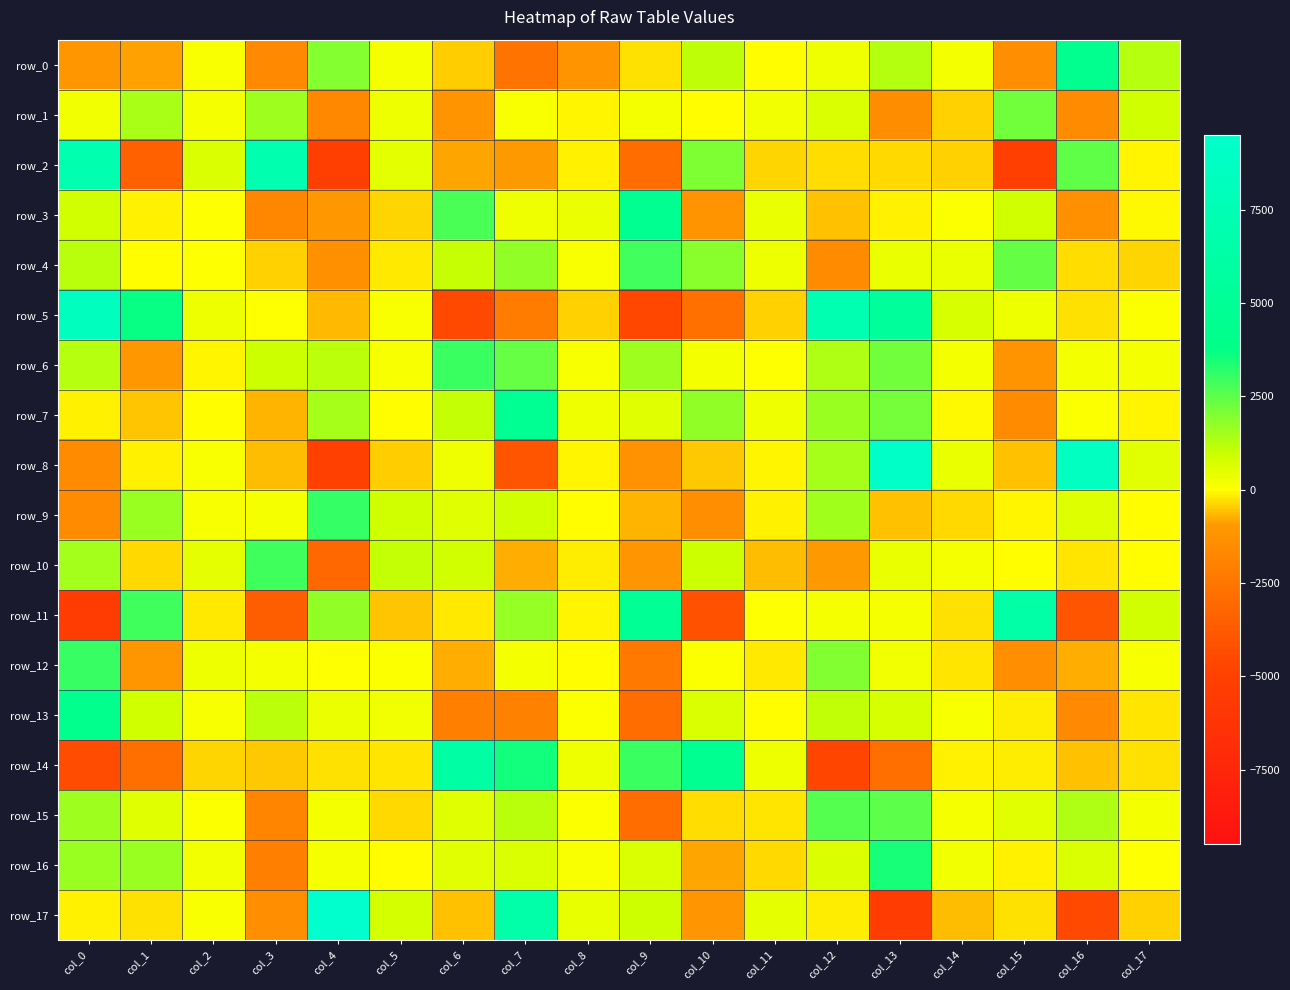

Where is row_1 nearest to the value 249?

col_0